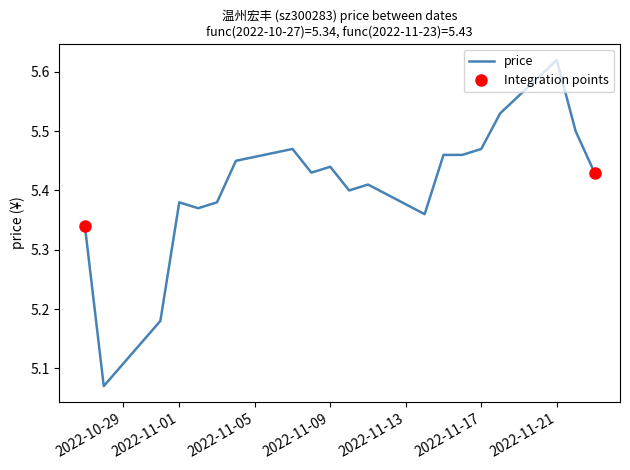

The chart shows a value of 2.5 at 2022-11-01. True or false?

False